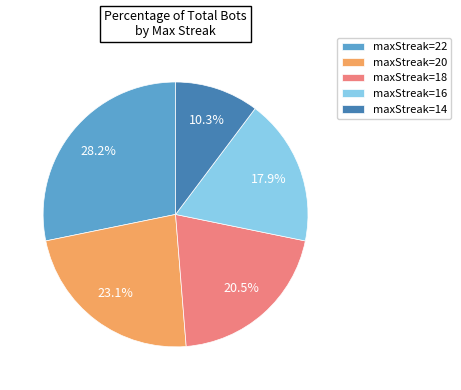

What is the largest slice in the pie chart?

maxStreak=22